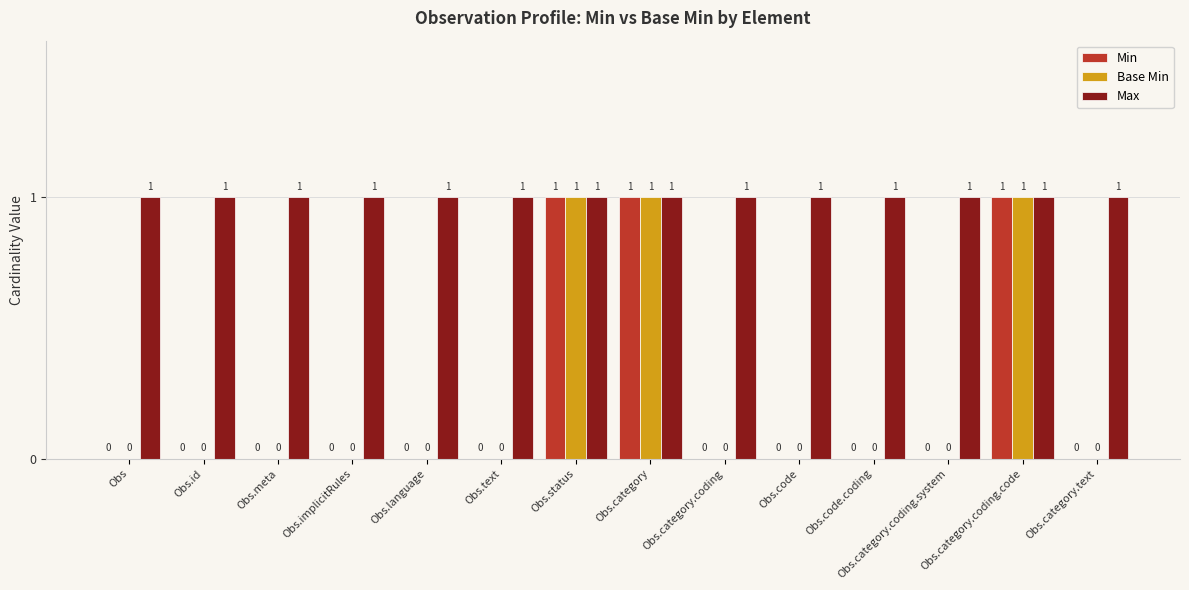

Reading left to right, extract all data points from this chart.

Min: Obs=0	Obs.id=0	Obs.meta=0	Obs.implicitRules=0	Obs.language=0	Obs.text=0	Obs.status=1	Obs.category=1	Obs.category.coding=0	Obs.code=0	Obs.code.coding=0	Obs.category.coding.system=0	Obs.category.coding.code=1	Obs.category.text=0
Base Min: Obs=0	Obs.id=0	Obs.meta=0	Obs.implicitRules=0	Obs.language=0	Obs.text=0	Obs.status=1	Obs.category=1	Obs.category.coding=0	Obs.code=0	Obs.code.coding=0	Obs.category.coding.system=0	Obs.category.coding.code=1	Obs.category.text=0
Max: Obs=1	Obs.id=1	Obs.meta=1	Obs.implicitRules=1	Obs.language=1	Obs.text=1	Obs.status=1	Obs.category=1	Obs.category.coding=1	Obs.code=1	Obs.code.coding=1	Obs.category.coding.system=1	Obs.category.coding.code=1	Obs.category.text=1